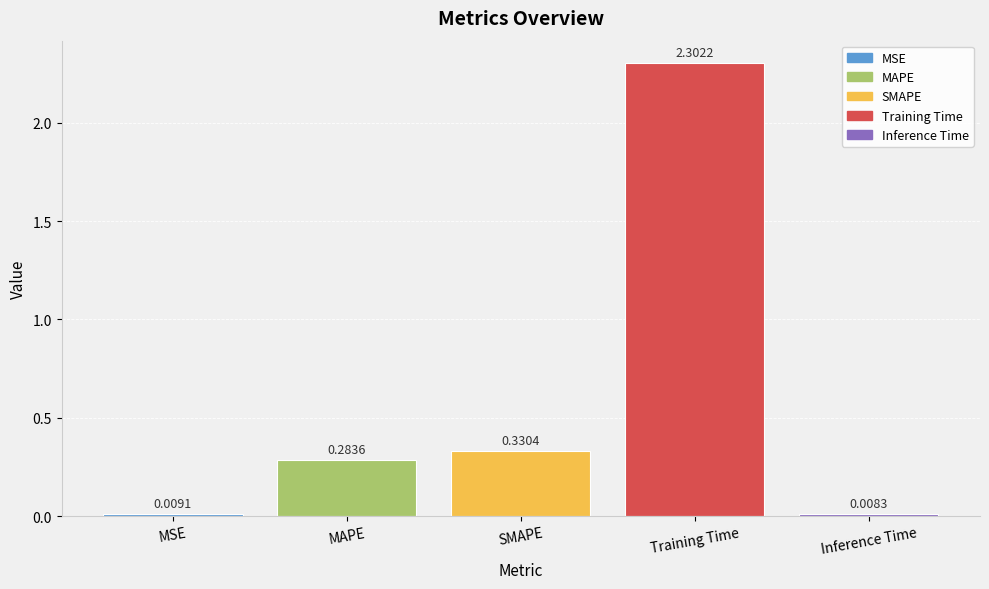

List the labels in order of value, smallest first.

Inference Time, MSE, MAPE, SMAPE, Training Time